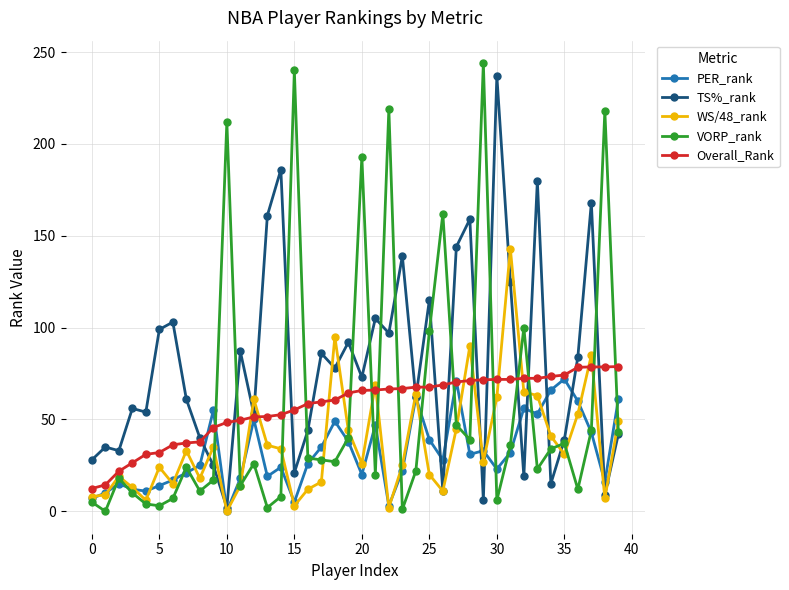

What is the difference between the maximum and minimum values in the TS%_rank series?

235.0